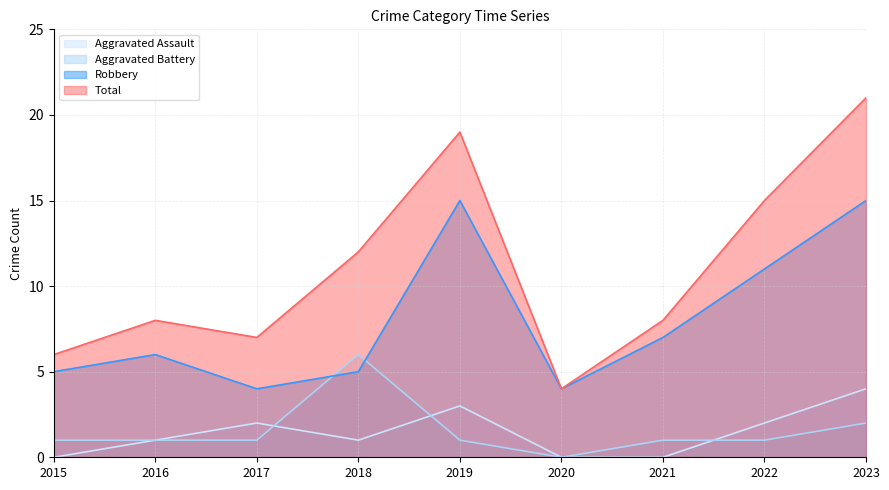

What is the average value of the Aggravated Assault series?

1